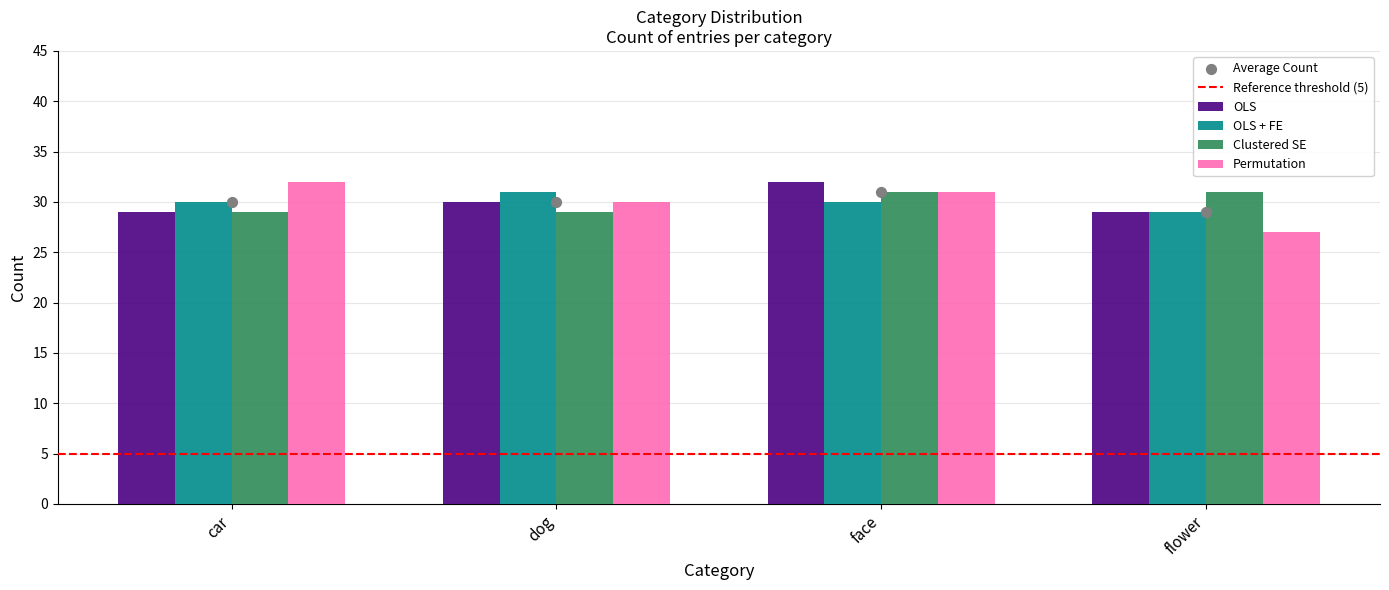

Is the value of Permutation at dog greater than the value of Clustered SE at flower?

No